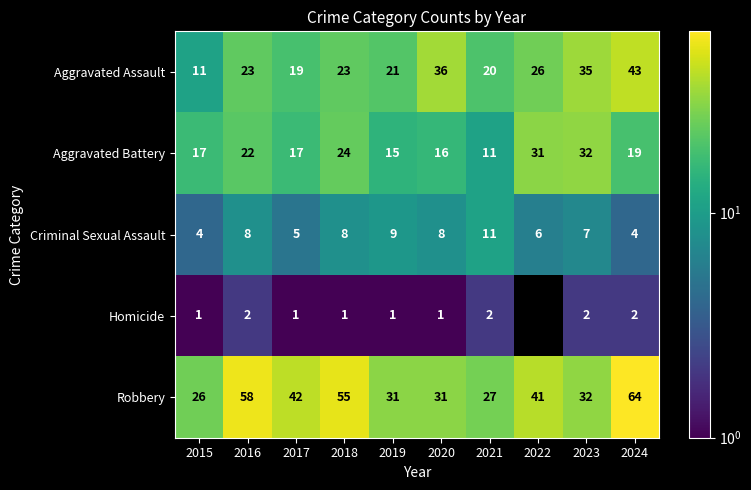

Which has a higher value, 2021 or 2019?

2019